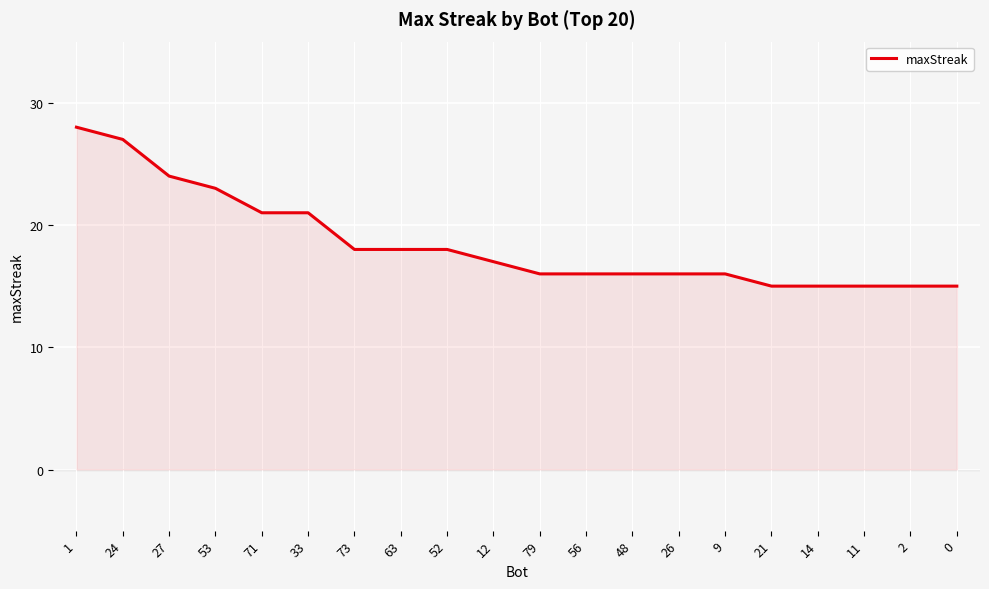

What is the difference between the maximum and minimum values?

13